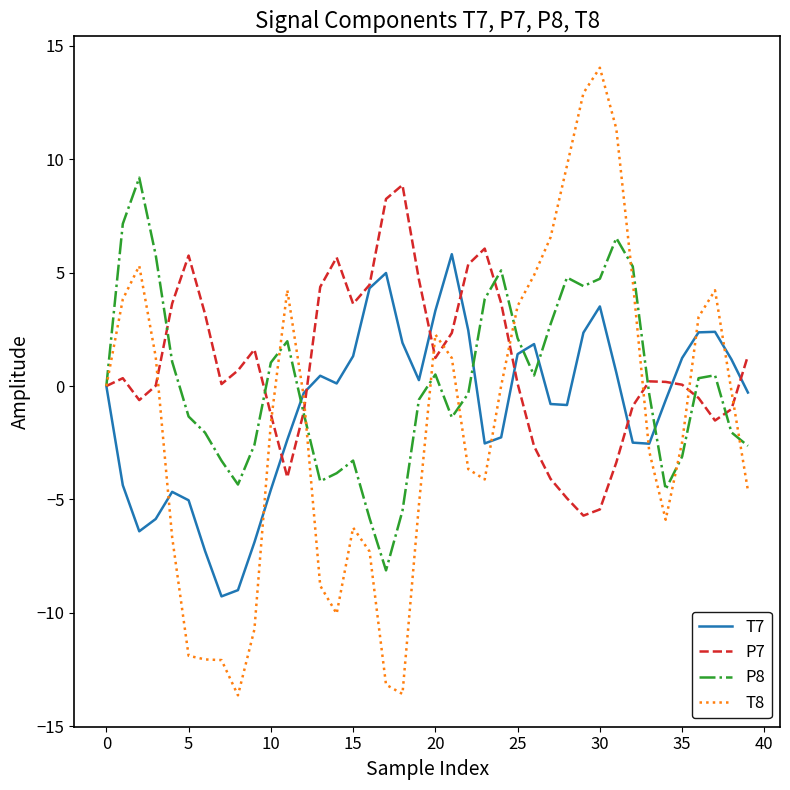

True or false: P7 has more than 1 points higher than both neighbors.

True